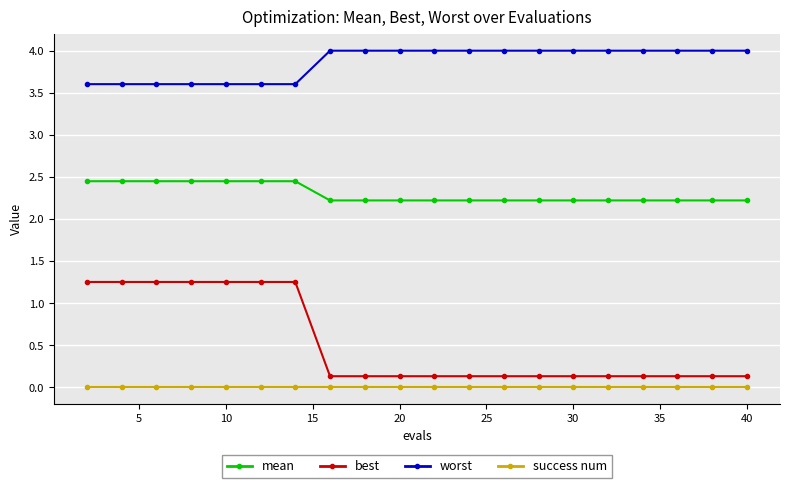

What is the sum of all worst values?

77.2